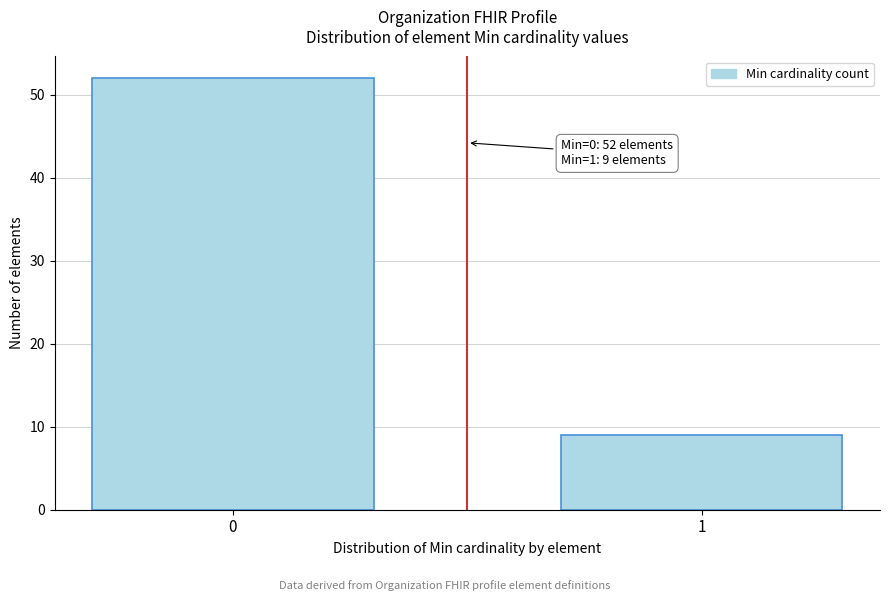

Reading right to left, what are all the values shown in this chart?

9	52